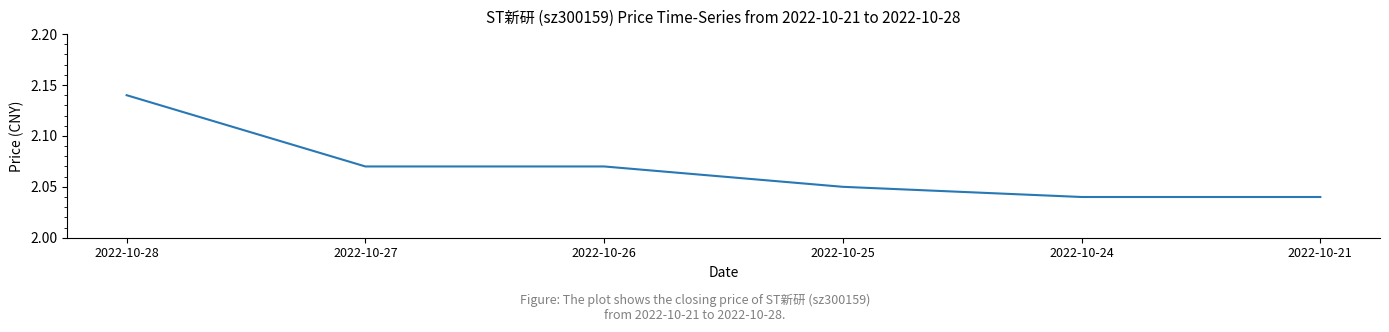

What is the sum of the values at 2022-10-27 and 2022-10-21?

4.1